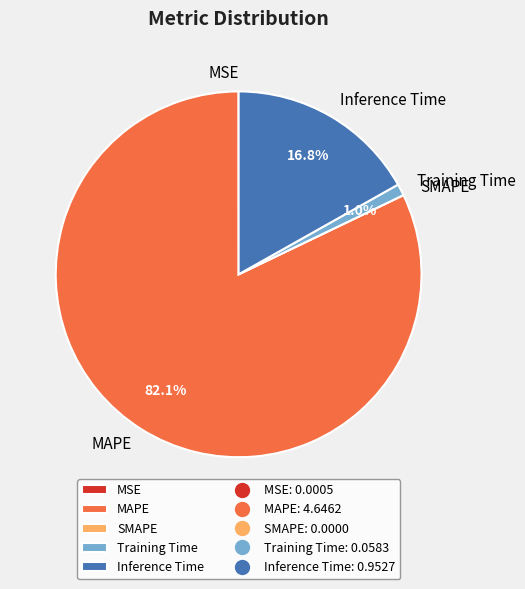

Which slice is the largest?

MAPE